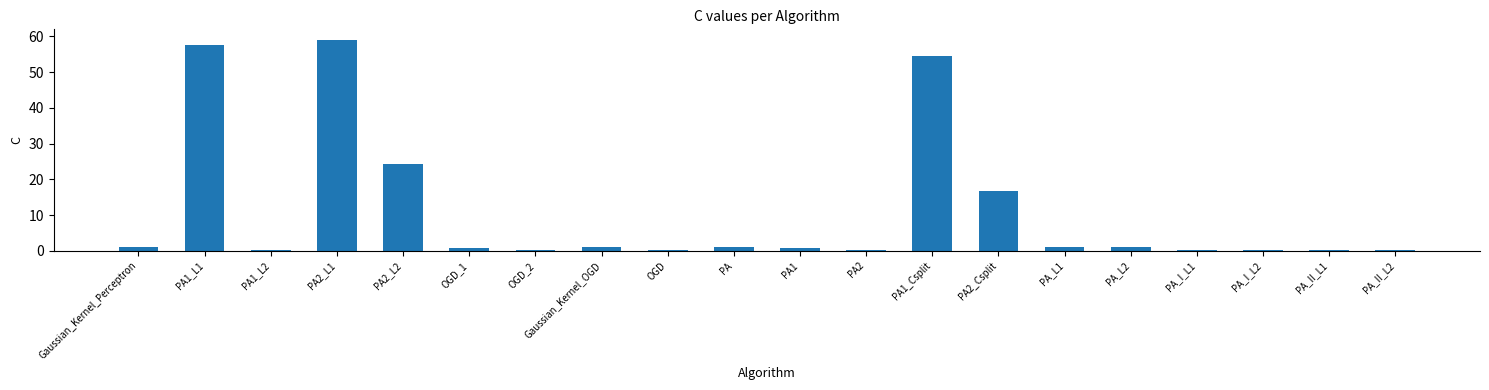

The value at PA2_L1 is 59.0. True or false?

True